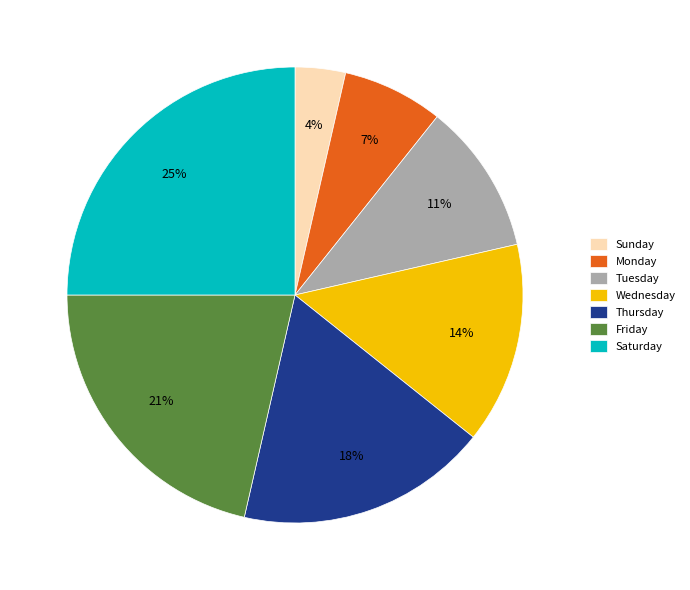

Which slice is the largest?

Saturday